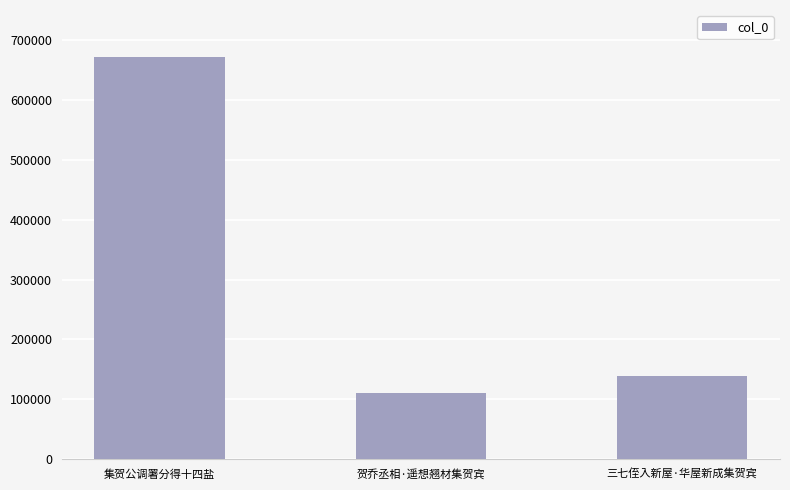

Are the bars horizontal?

No